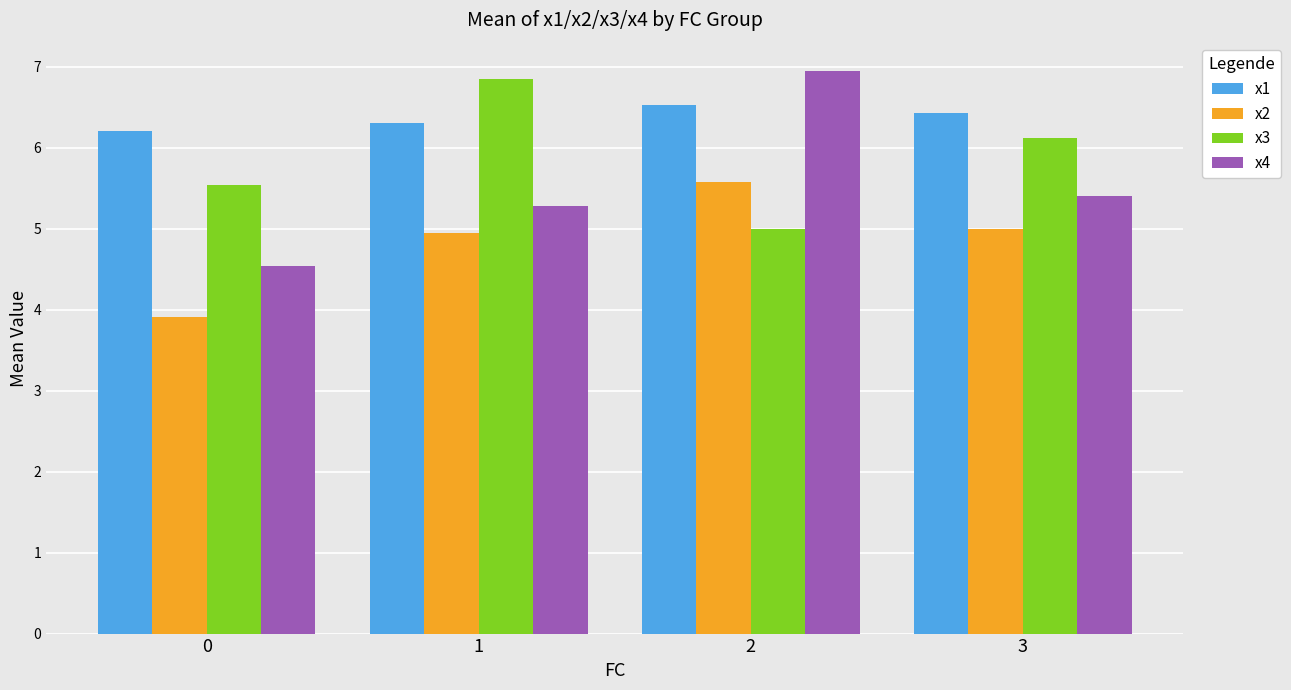

How many distinct data groups are displayed?

4